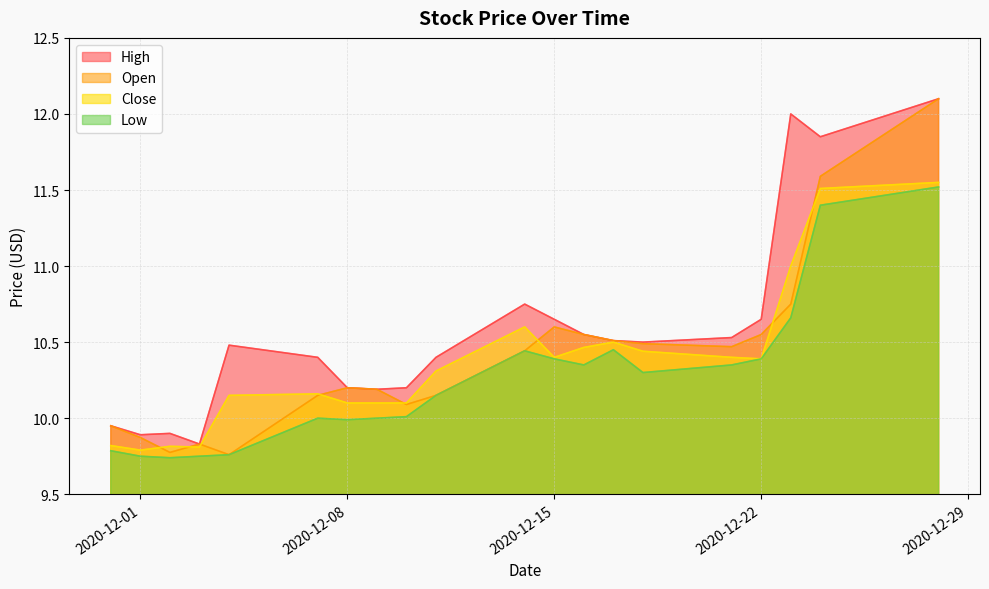

Is it true that Low equals 6.0 at 2020-12-15?

False